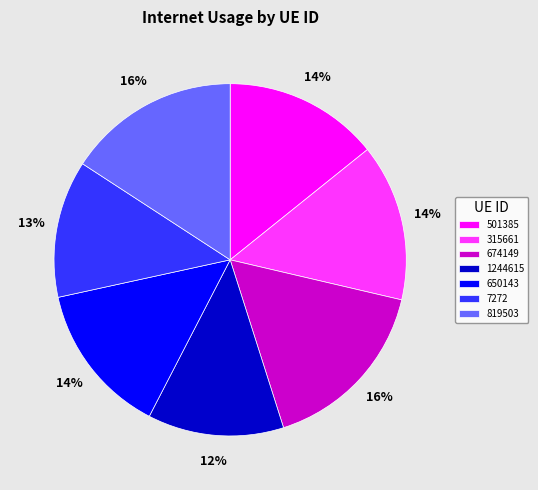

Do 819503 and 501385 together represent more than half of the pie?

No